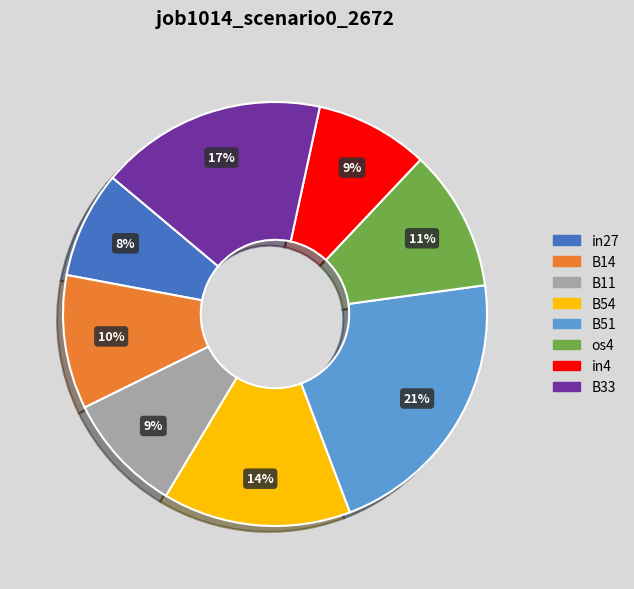

To the nearest percent, what percentage of the pie is B54?

14%